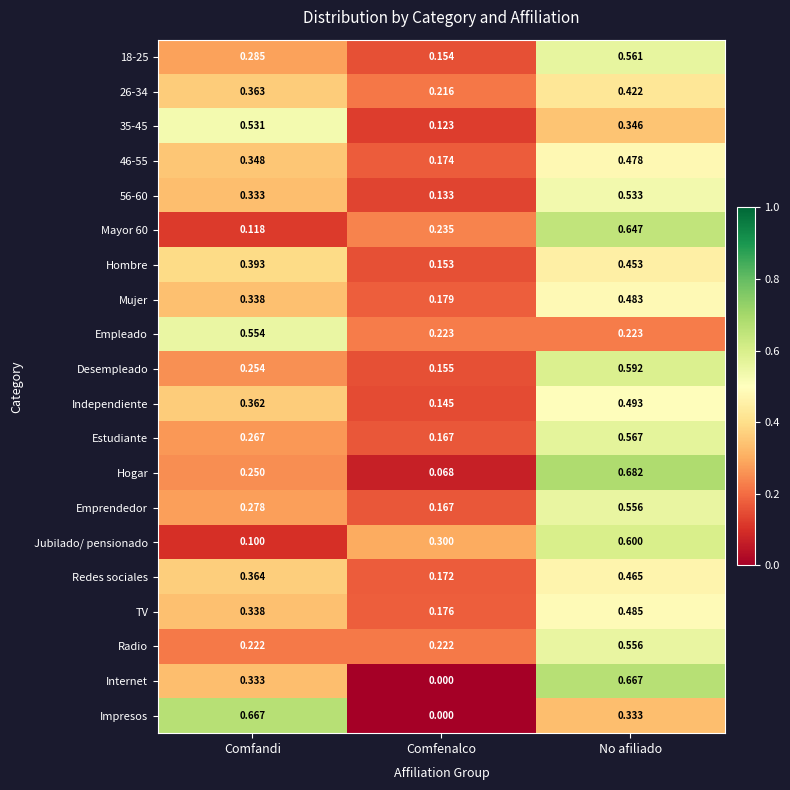

Where is 46-55 nearest to the value 0?

Comfenalco